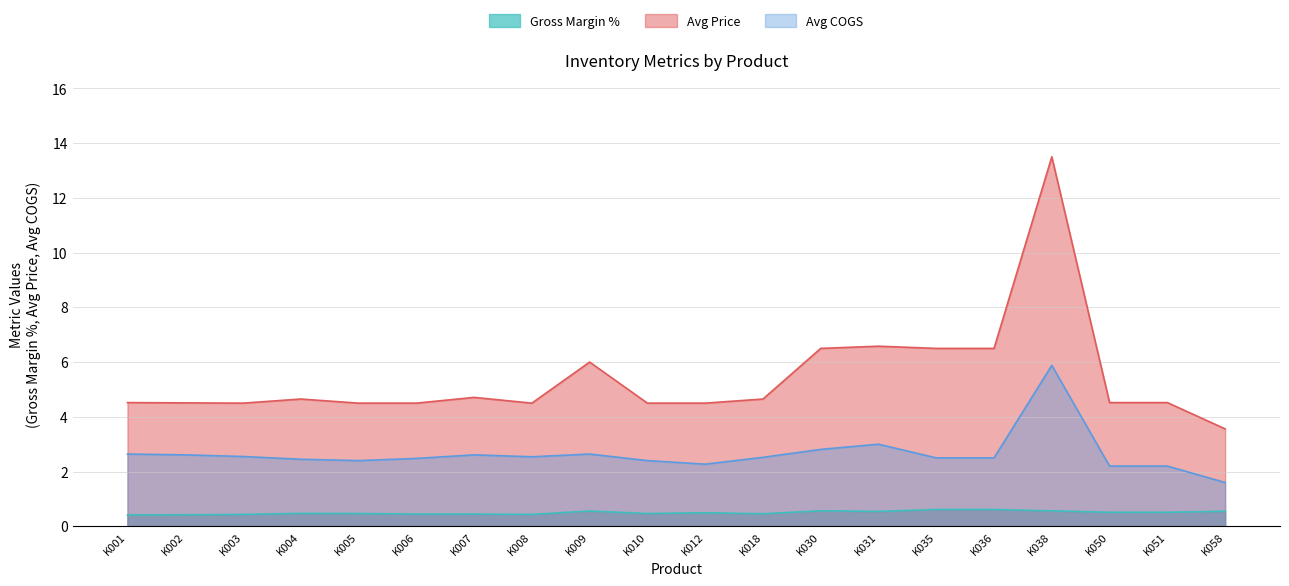

Rank the categories by Avg Price value from highest to lowest.

K038, K031, K030, K035, K036, K009, K007, K004, K018, K001, K050, K051, K002, K003, K005, K006, K008, K010, K012, K058